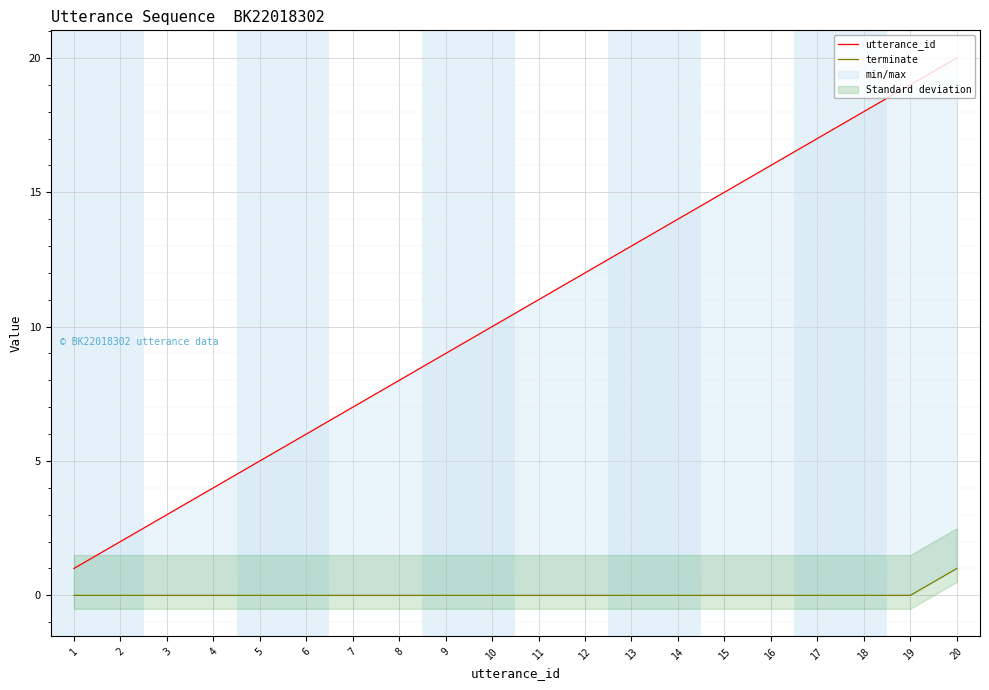

How many terminate values are between 0 and 1?

20